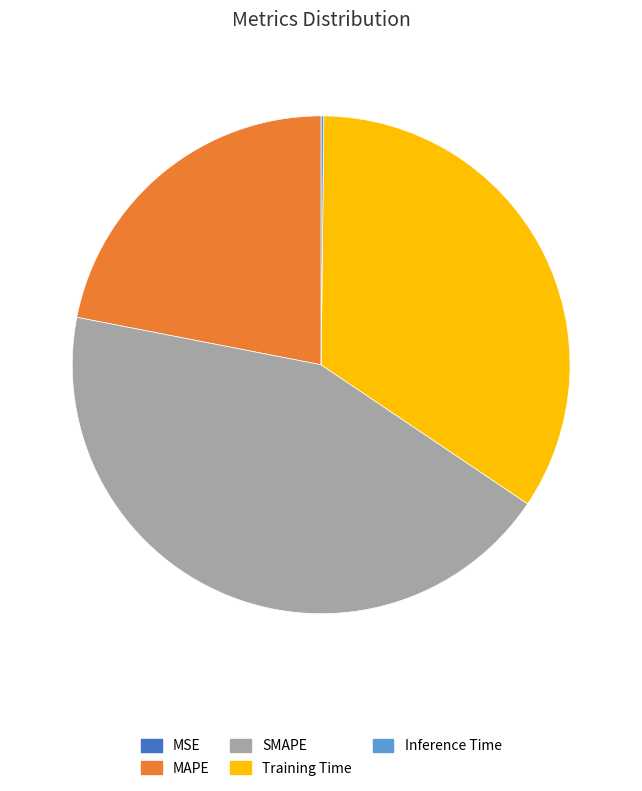

What is the largest slice in the pie chart?

SMAPE